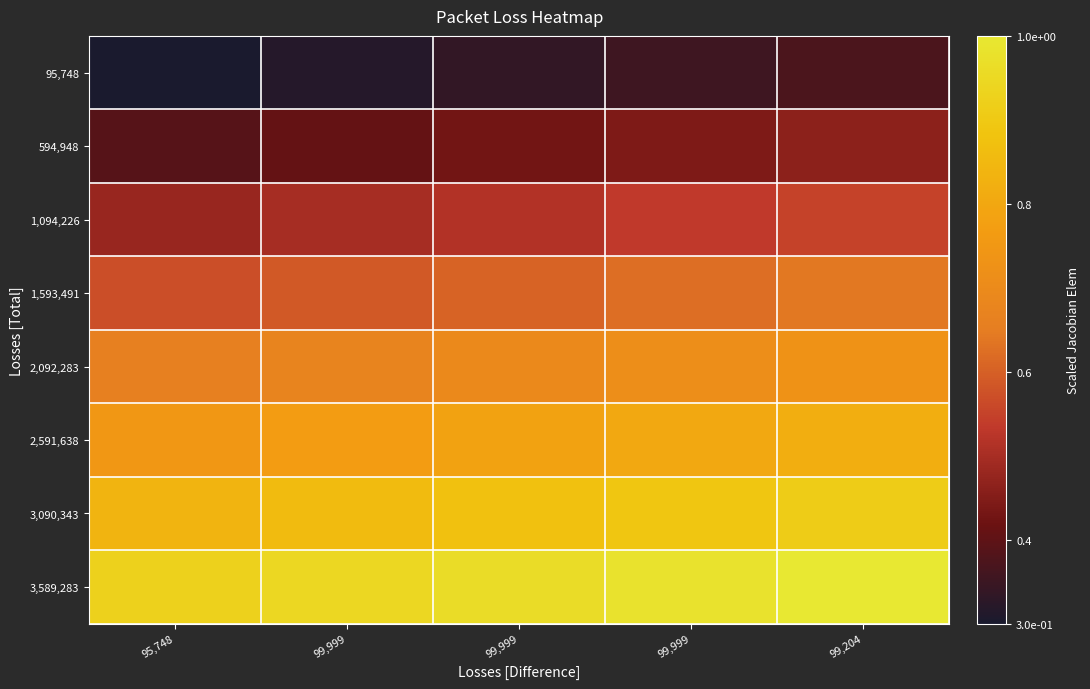

What is the difference between the highest and lowest values at 99,204?

0.6